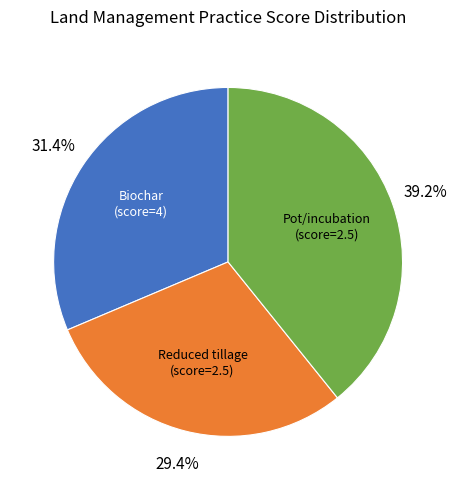

Count the number of slices in the pie.

3